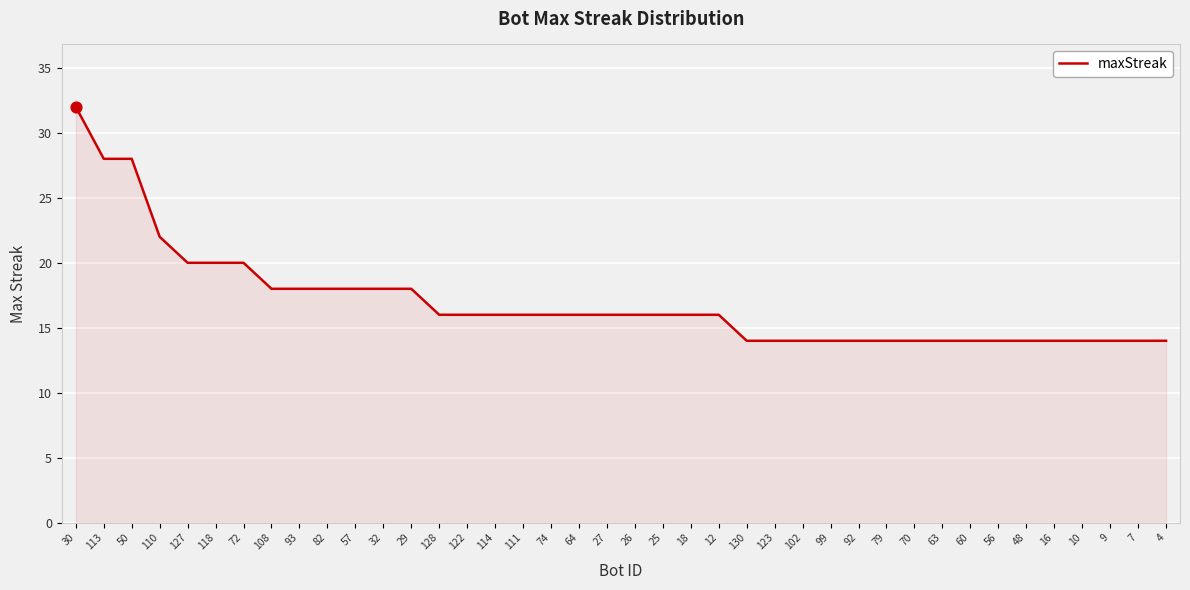

Between 127 and 92, which is larger?

127